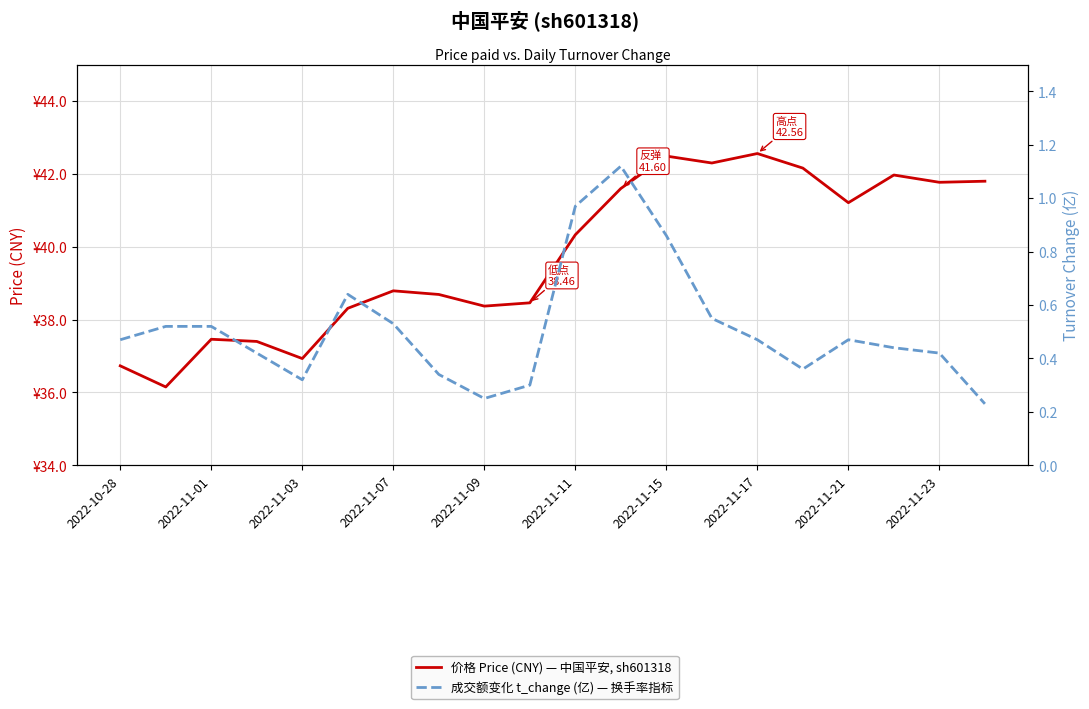

True or false: 价格 Price (CNY) — 中国平安, sh601318 and 成交额变化 t_change (亿) — 换手率指标 cross at least once.

False